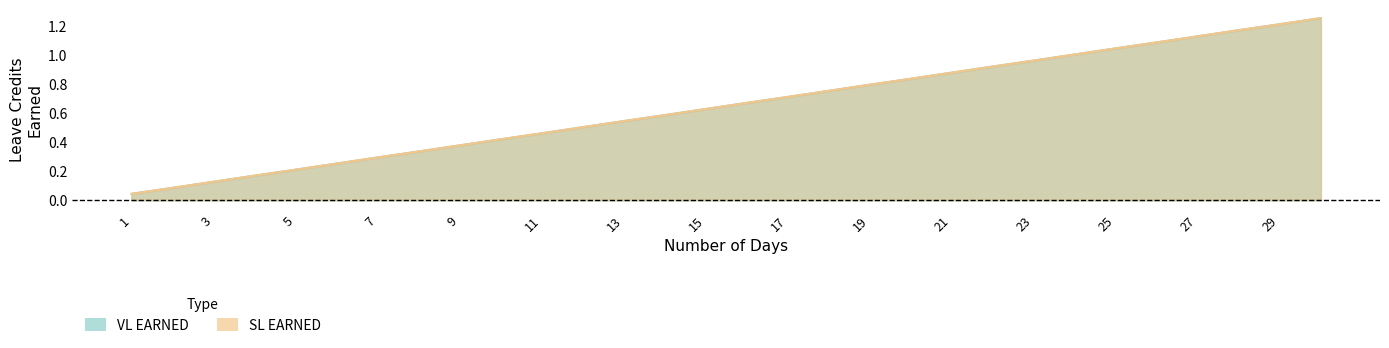

The VL EARNED series shows 0.9 at 22. True or false?

True